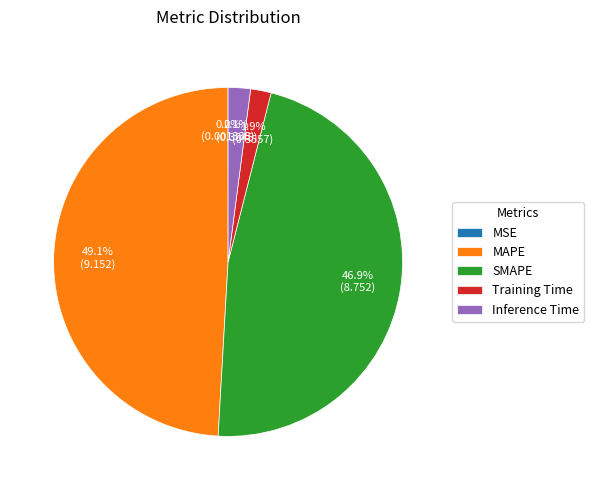

Combined, what portion of the pie is MAPE and Training Time?

51.0%